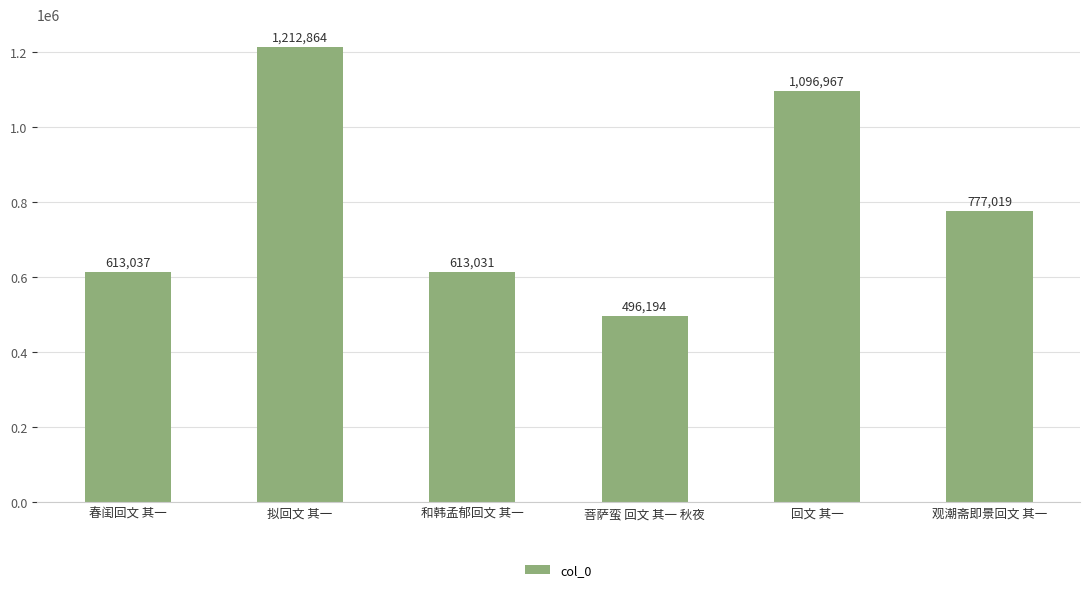

What is the ratio of the value at 菩萨蛮 回文 其一 秋夜 to the value at 拟回文 其一?

0.4